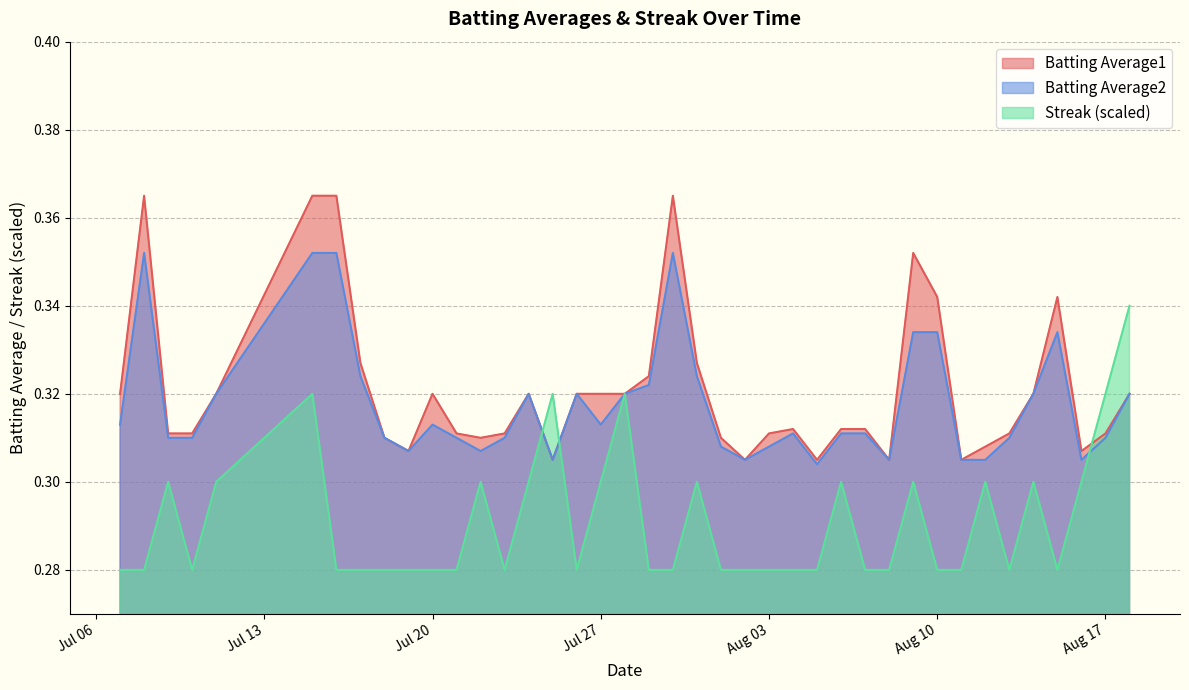

What are all the series names shown in the legend?

Batting Average1, Batting Average2, Streak (scaled)